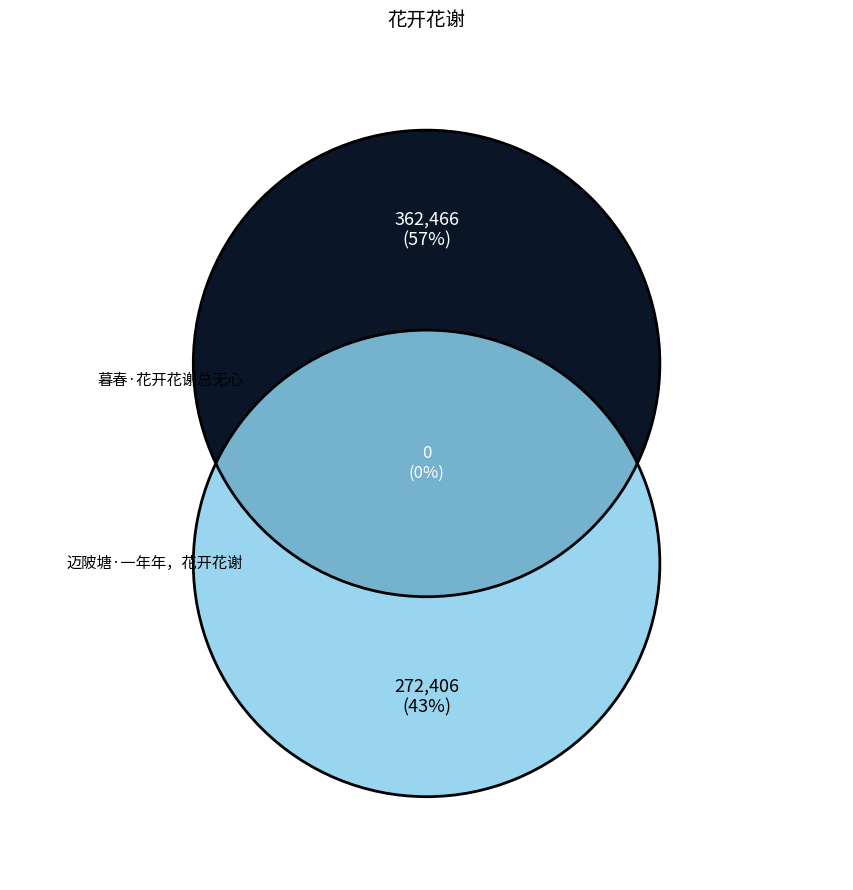

Is the sum of 暮春·花开花谢总无心 and 迈陂塘·一年年，花开花谢 greater than half?

Yes